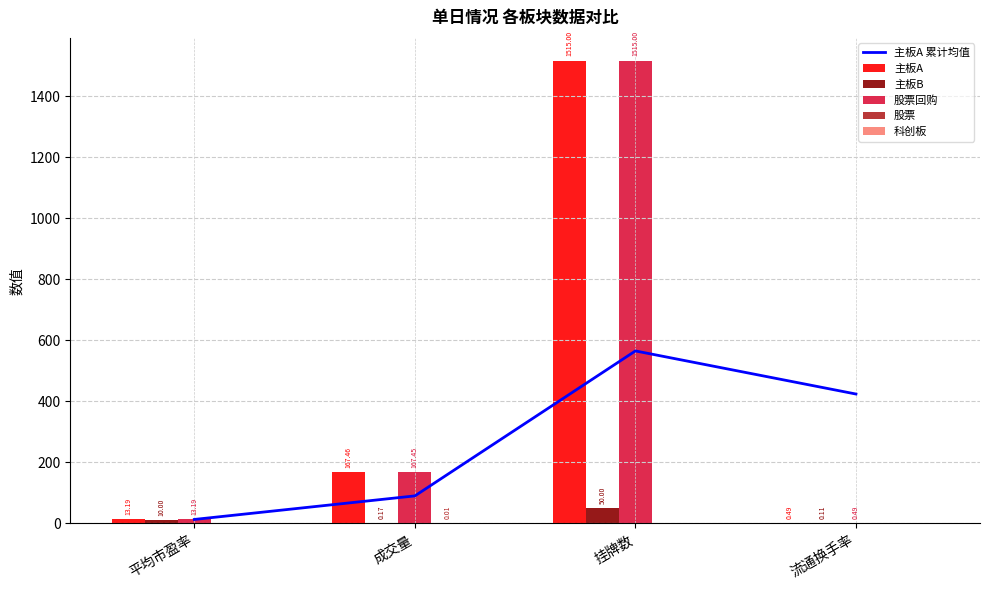

What are all the series names shown in the legend?

主板A 累计均值, 主板A, 主板B, 股票回购, 股票, 科创板